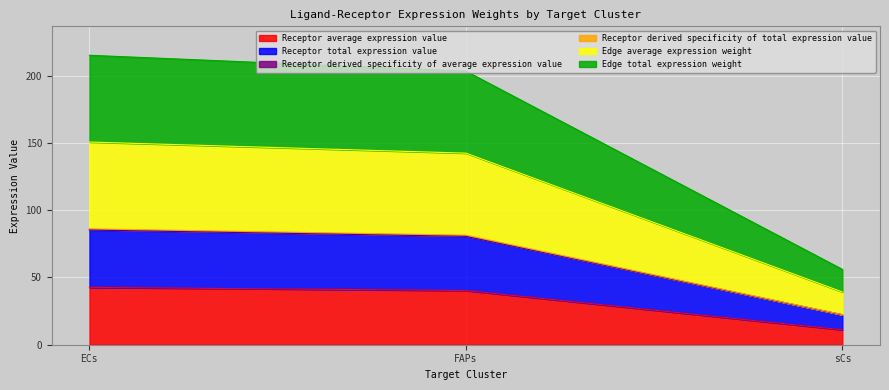

What position from the right is FAPs?

2